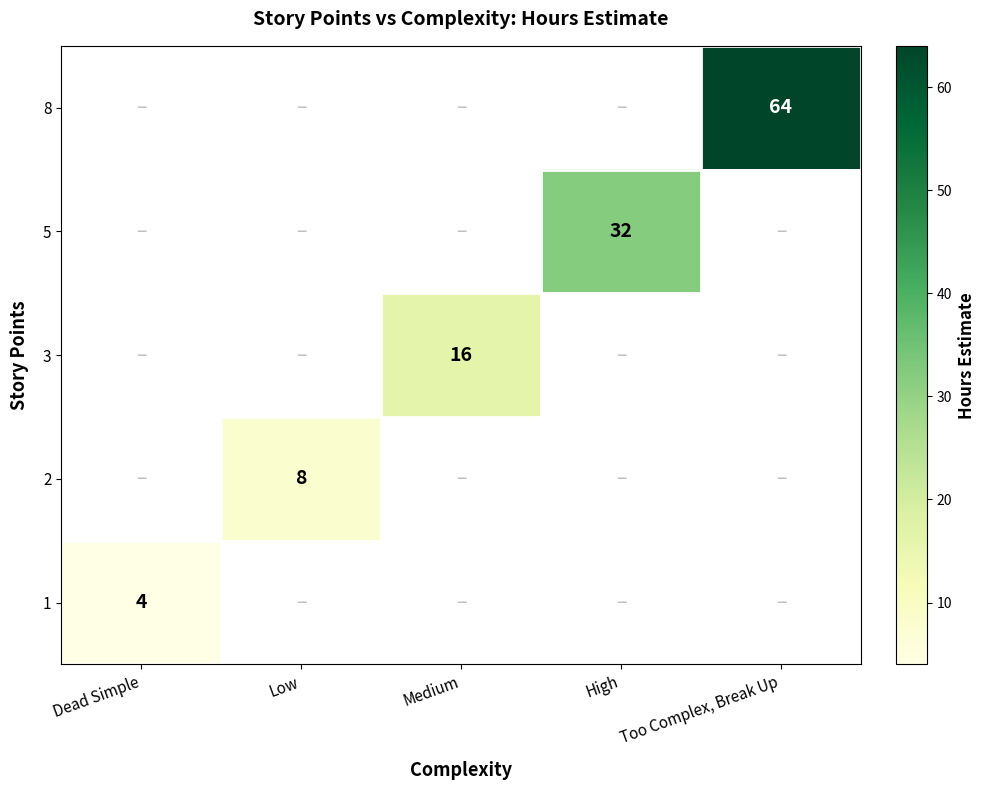

What is the total value across all series at Dead Simple?

4